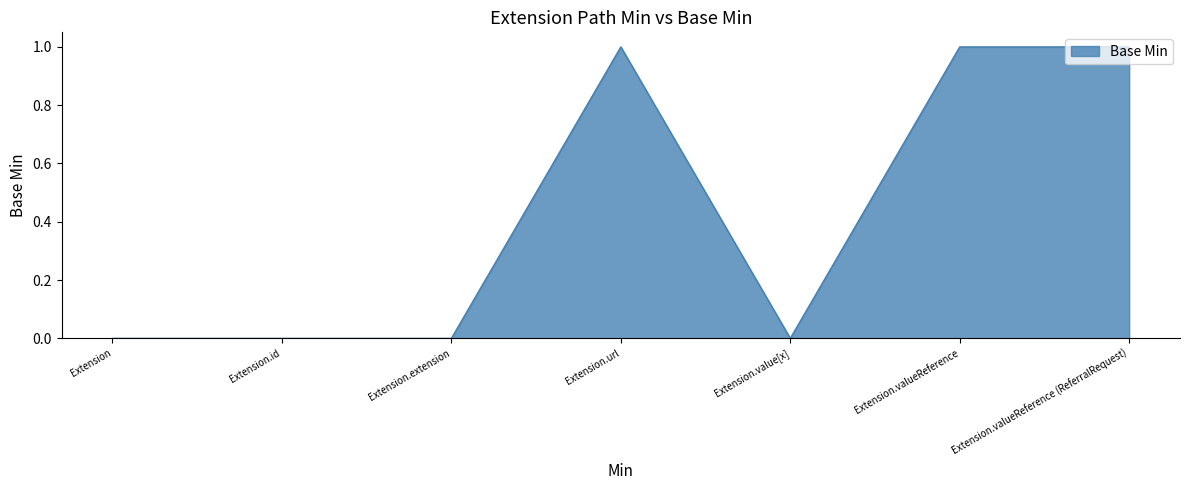

Reading left to right, extract all data points from this chart.

Extension=0	Extension.id=0	Extension.extension=0	Extension.url=1	Extension.value[x]=0	Extension.valueReference=1	Extension.valueReference (ReferralRequest)=1